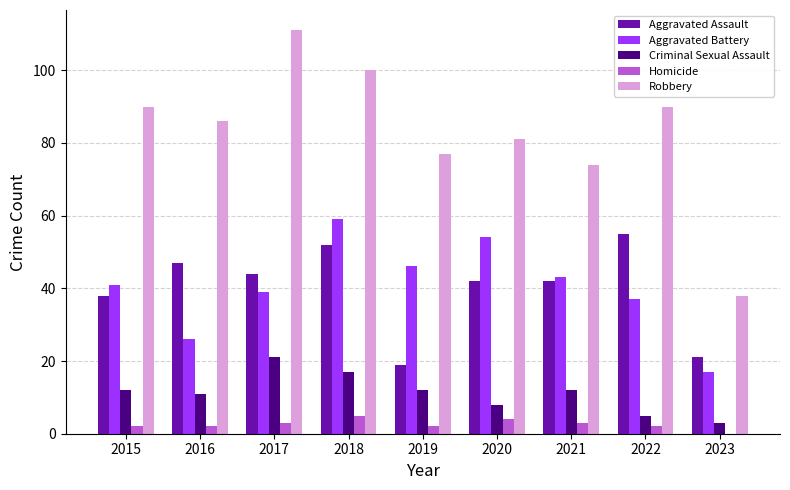

What is the sum of all Aggravated Assault values?

360